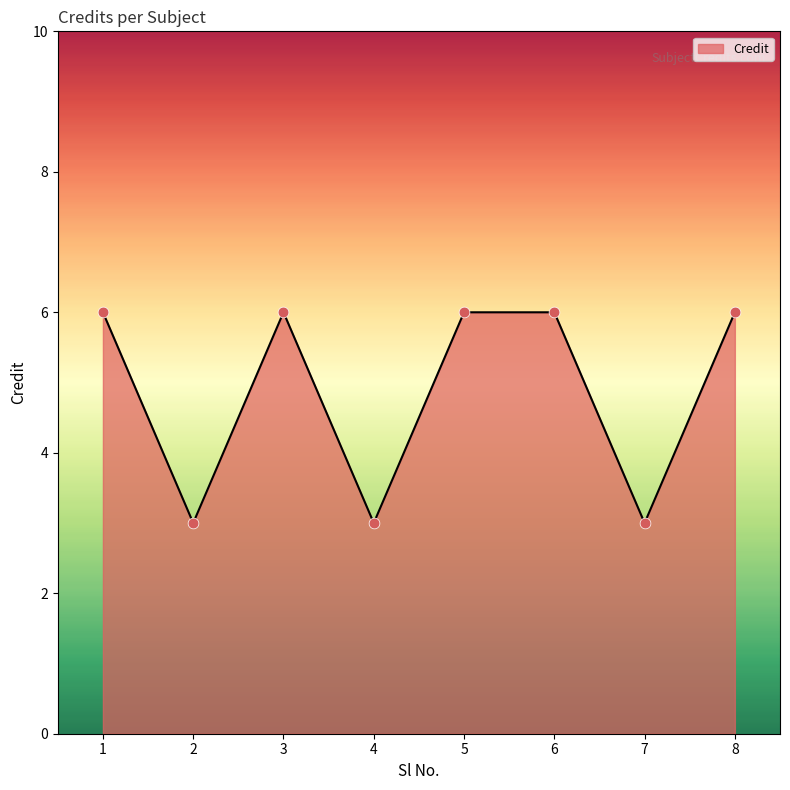

What is the change in value from 2 to 8?

+3